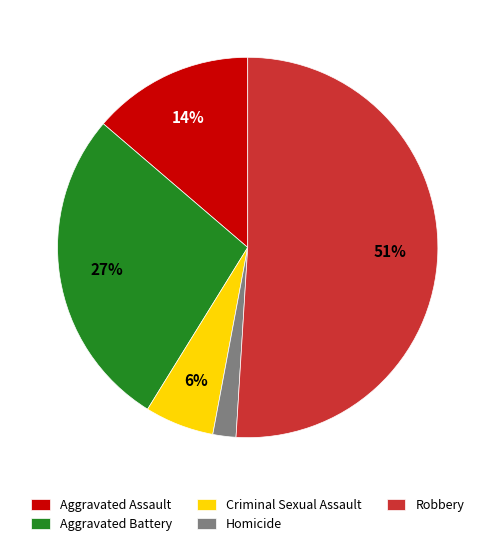

To the nearest percent, what portion does Aggravated Battery represent?

27%